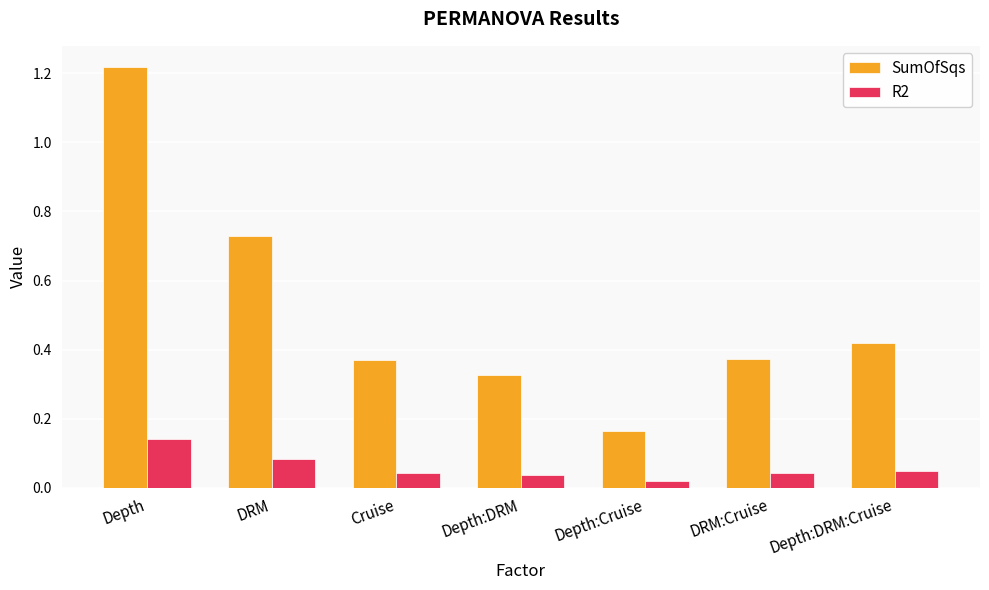

True or false: SumOfSqs has a value of 0.5 at Depth:DRM.

False